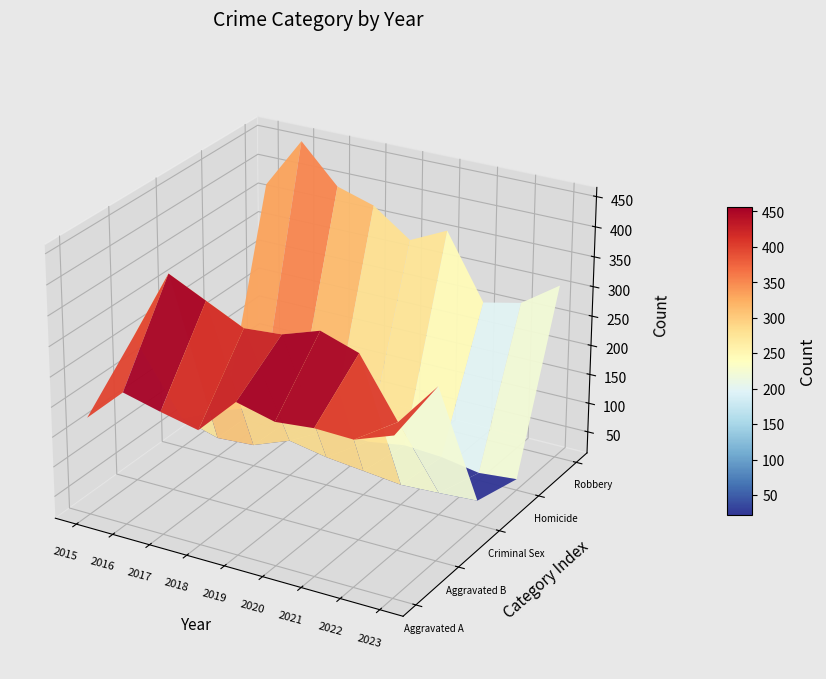

Rank the series by their maximum value, from highest to lowest.

Robbery, Aggravated Battery, Aggravated Assault, Criminal Sexual Assault, Homicide